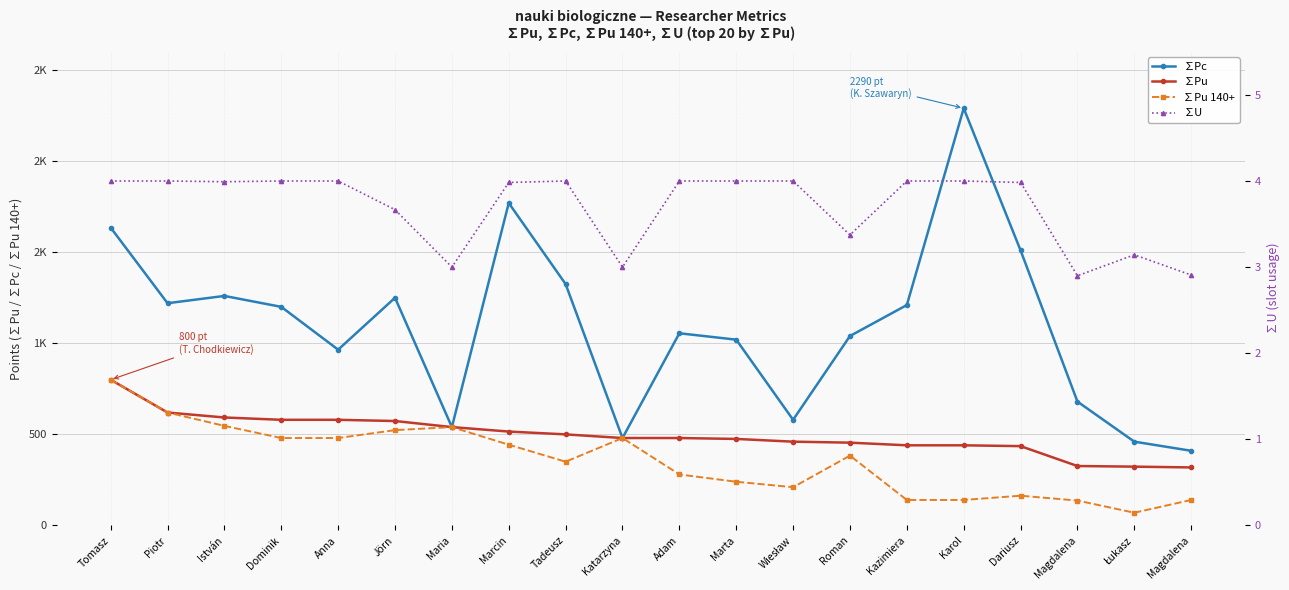

Is it true that ∑U equals 1.5 at István?

False